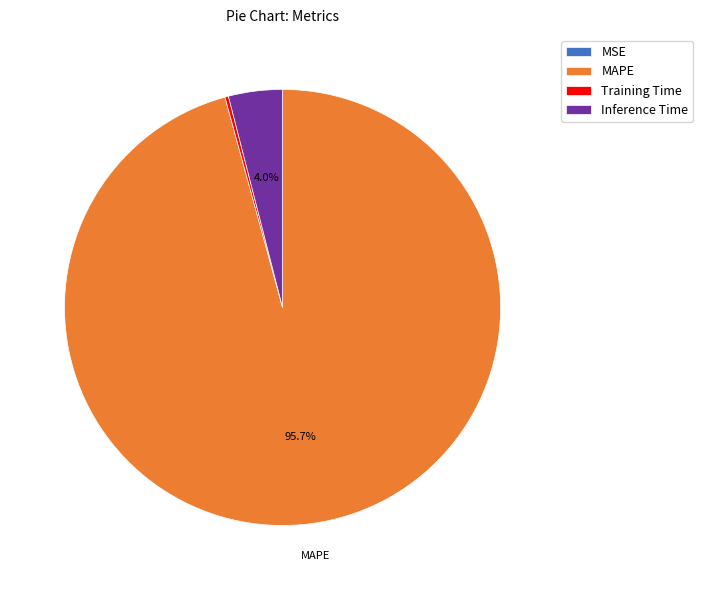

Which has a higher value, MAPE or Inference Time?

MAPE